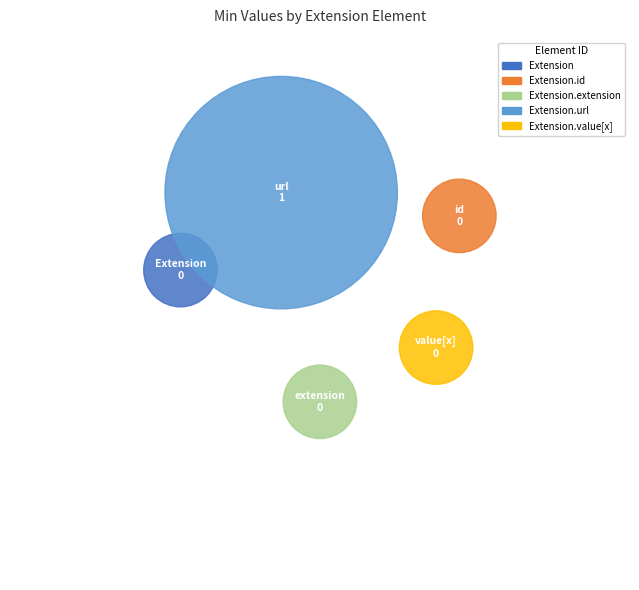

What portion of the pie excludes Extension.value[x]?

100.0%